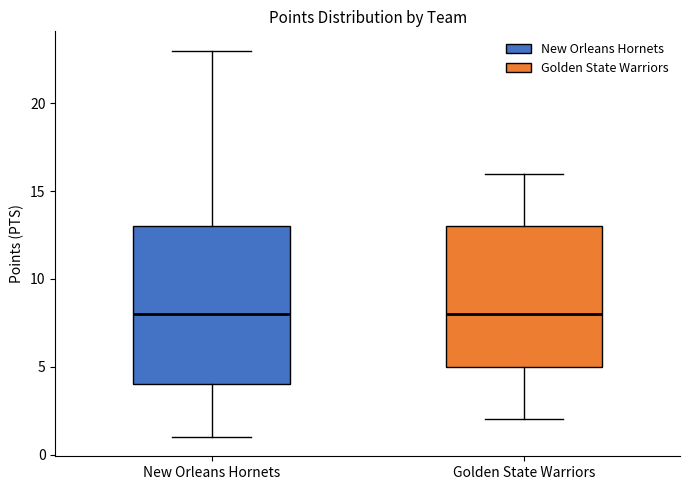

Reading left to right, read every box against the y-axis: the position of its median line, the range the box covers, and the ends of its whiskers. The values are not printed on the chart, so give them approximately, as read against the axis.

New Orleans Hornets: median 8, box 4 to 13, whiskers 1 to 23
Golden State Warriors: median 8, box 5 to 13, whiskers 2 to 16